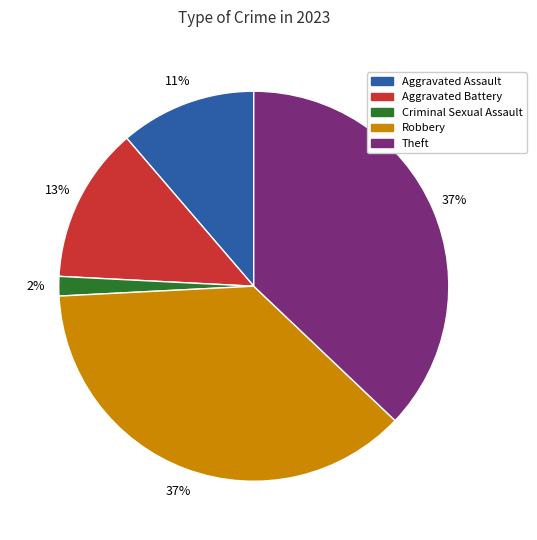

Is there any slice that represents more than half of the pie?

No